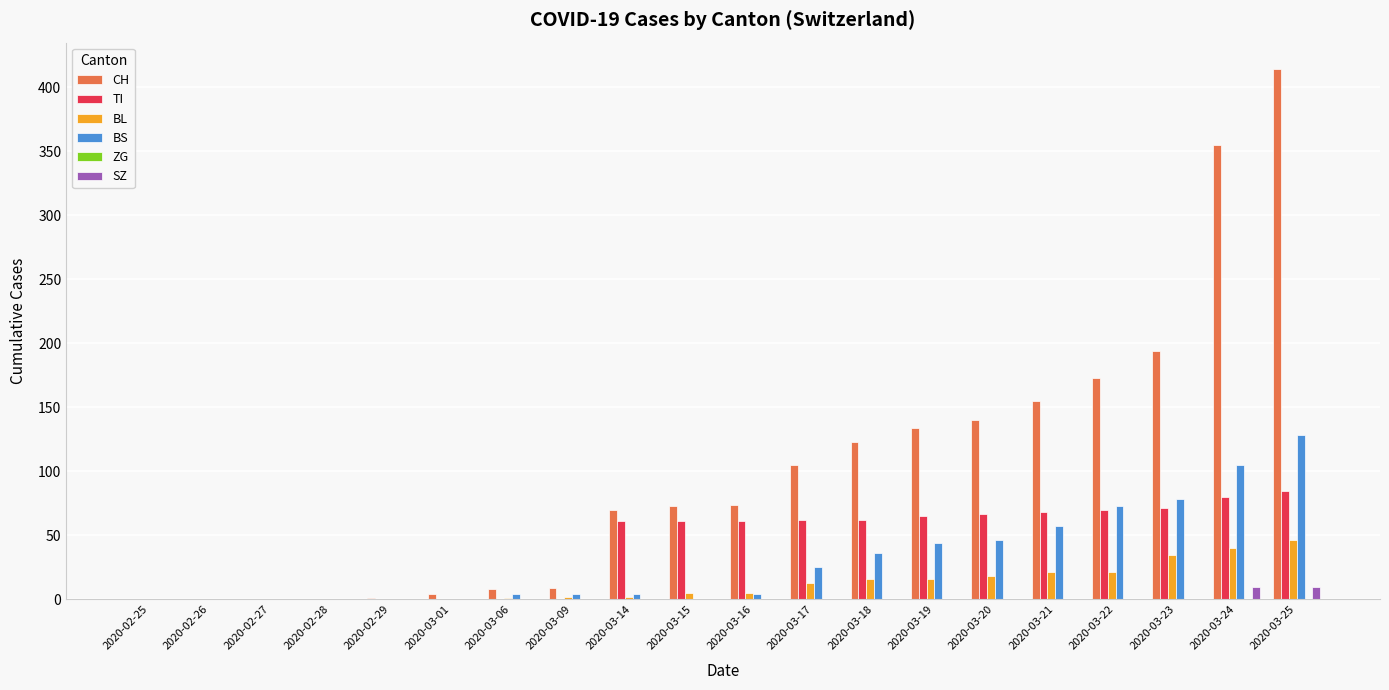

True or false: CH has a value of 114 at 2020-03-16.

False